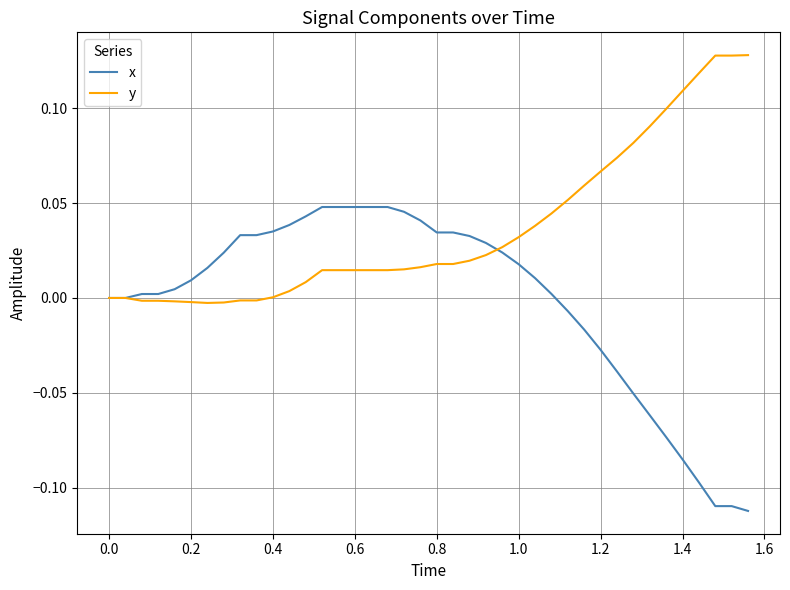

Rank the series by their maximum value, from lowest to highest.

x, y